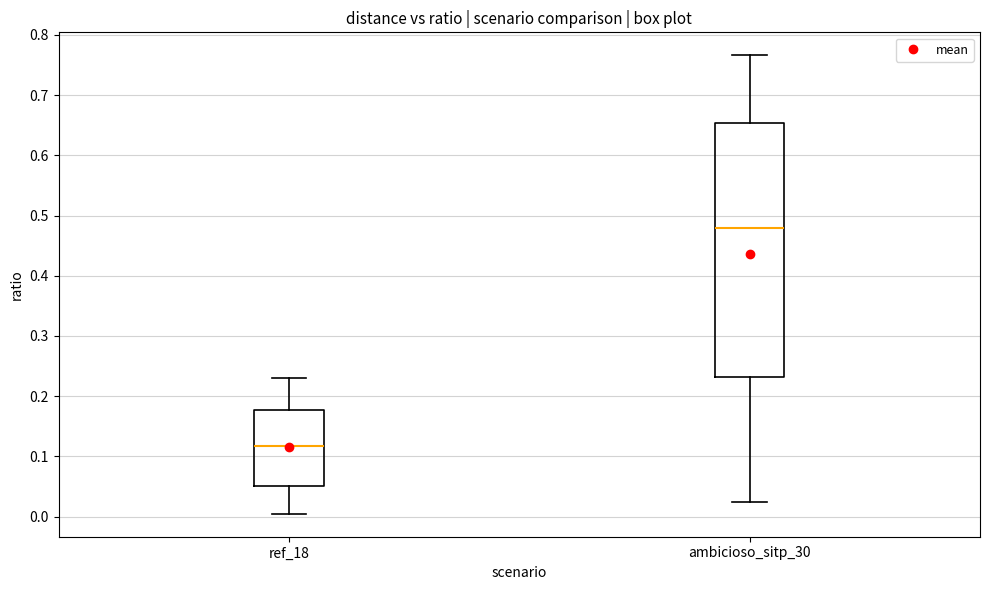

Where is the lower edge of the box for ambicioso_sitp_30 on the y-axis? The values are not printed on the chart, so give them approximately, as read against the axis.

0.23